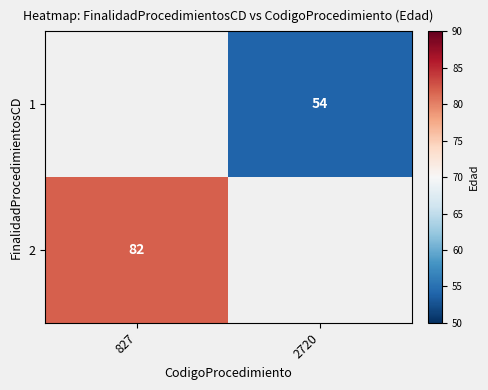

How many data points does each series have?

2